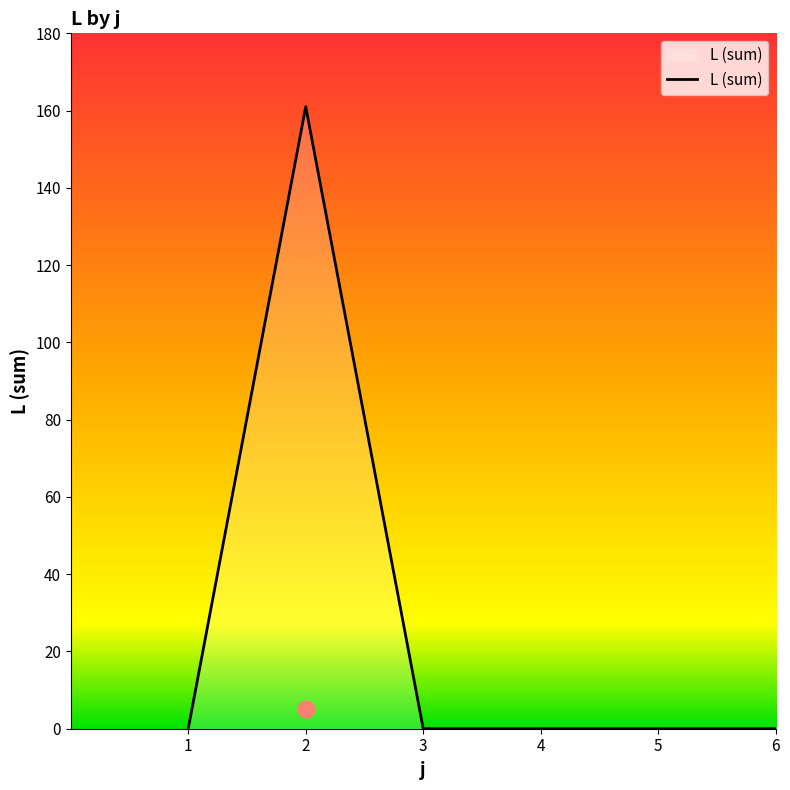

What is the difference between the maximum and minimum values?

161